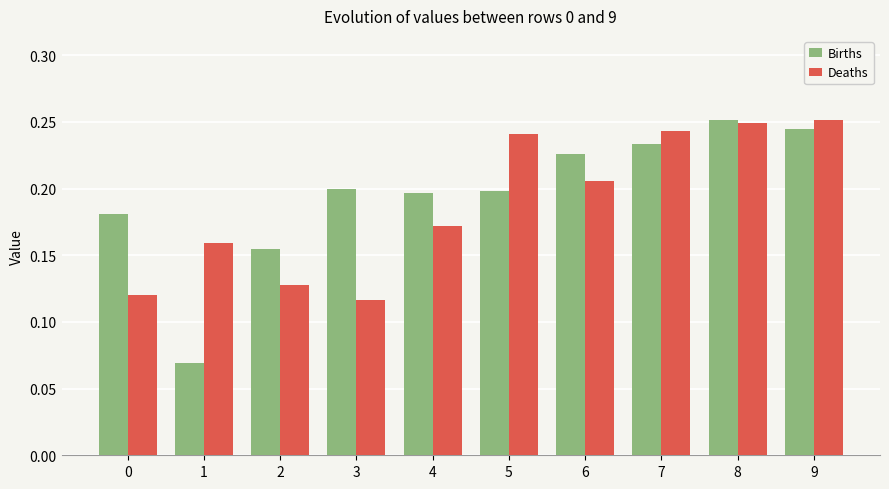

At which label does Births reach its peak?

8